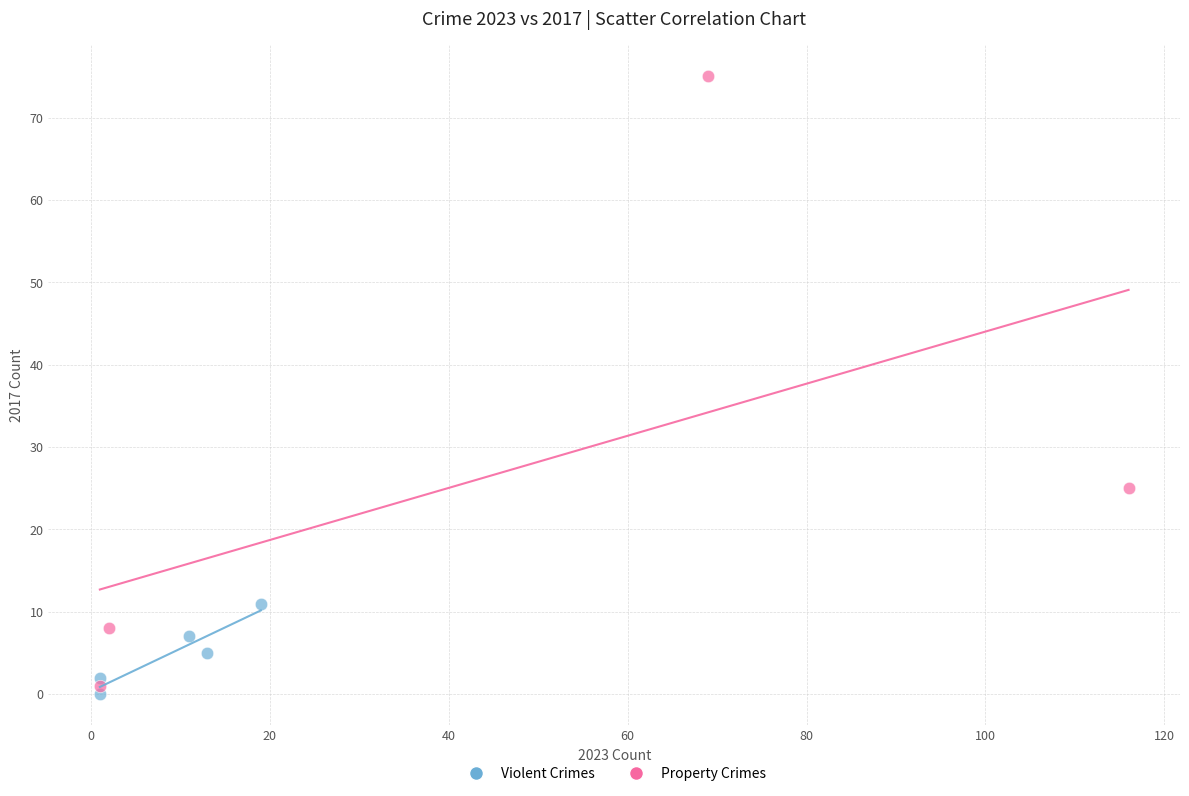

What are all the series names shown in the legend?

Violent Crimes, Property Crimes